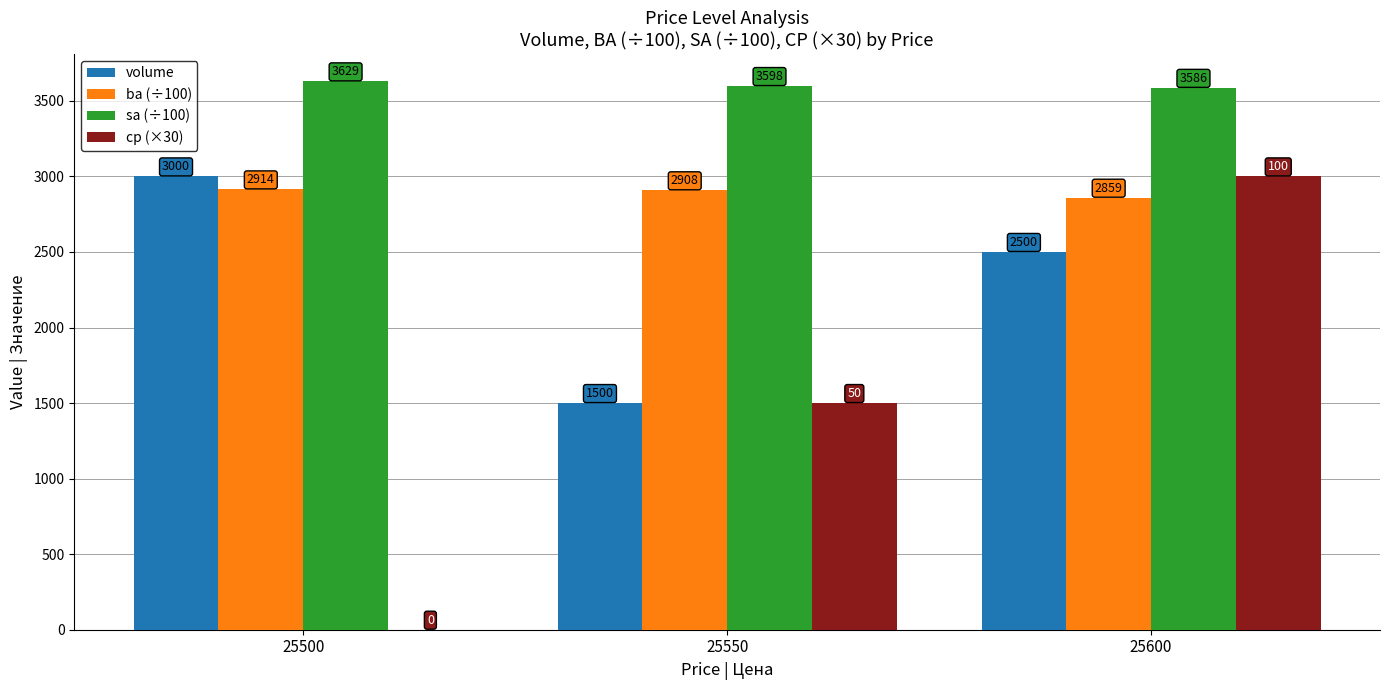

What is the greatest value displayed?

3629